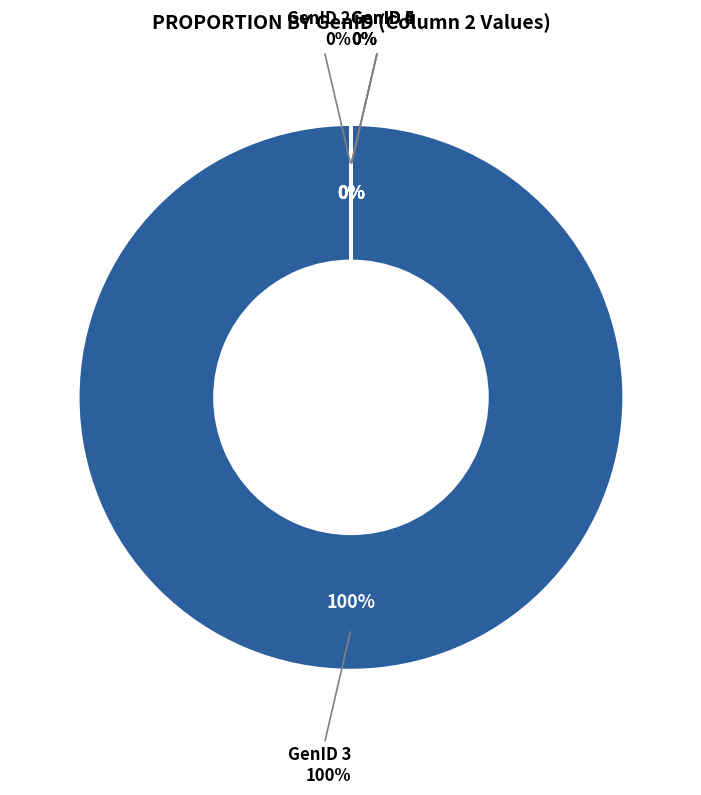

True or false: GenID 3 accounts for 94% of the total.

False